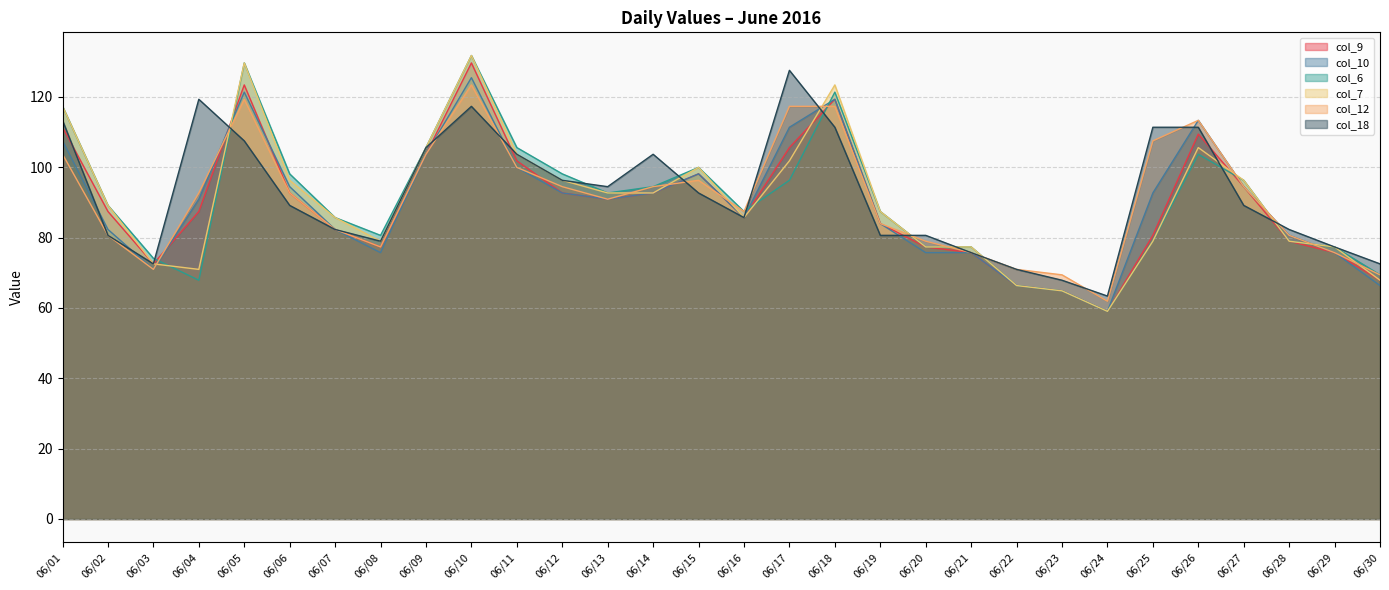

What is the smallest value displayed?

59.0